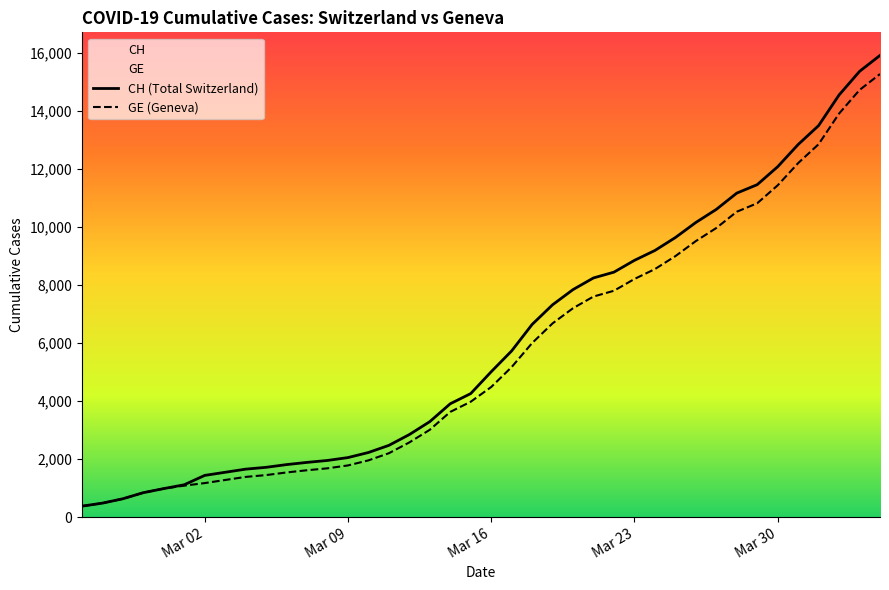

What is the smallest value displayed?

375